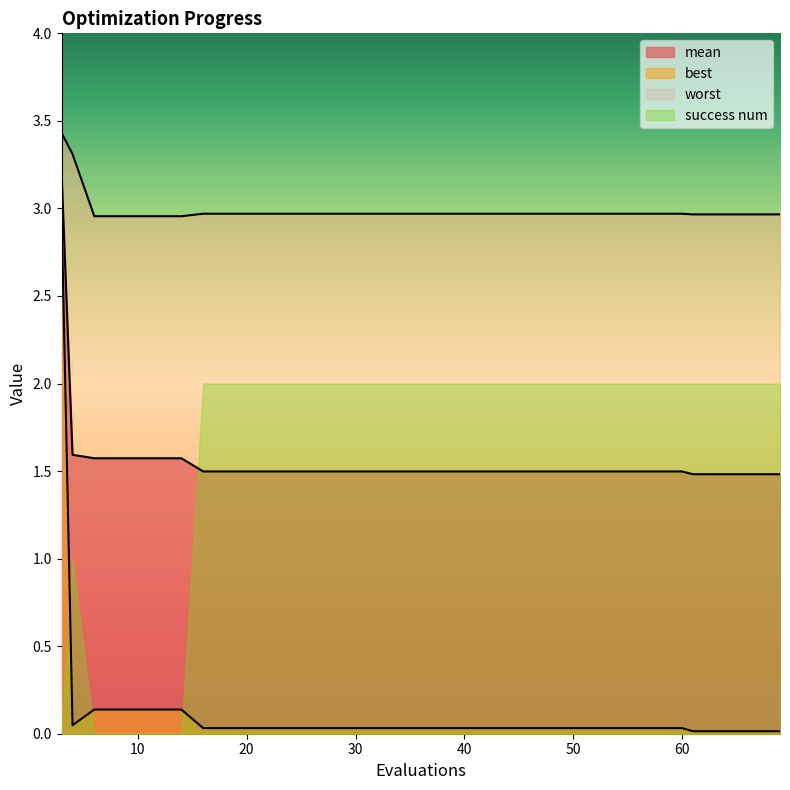

What is the value of the worst point at the 15th from the left?

3.0